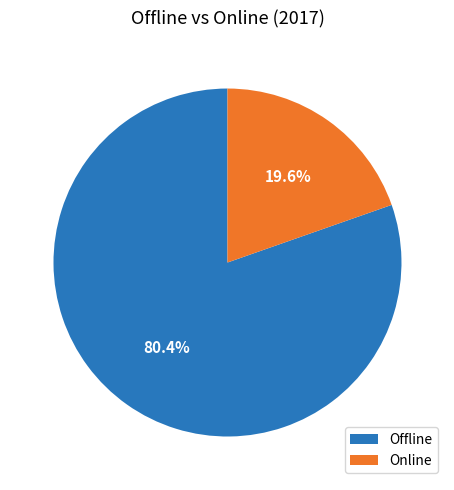

Which has a higher value, Offline or Online?

Offline